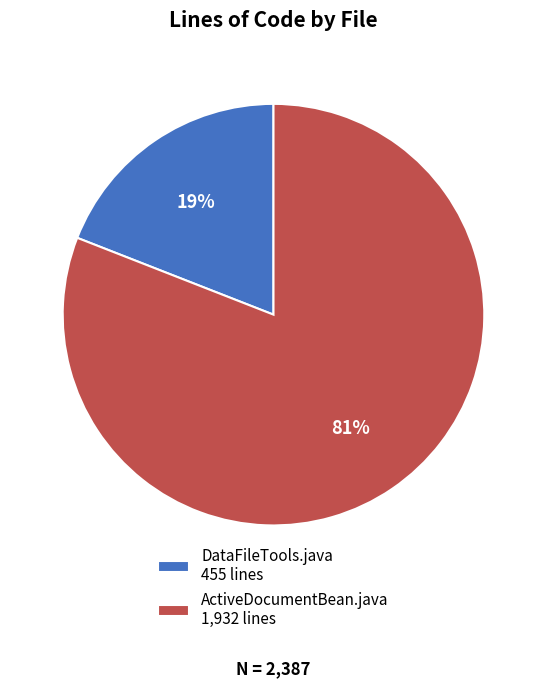

To the nearest percent, what is the average slice percentage?

50%